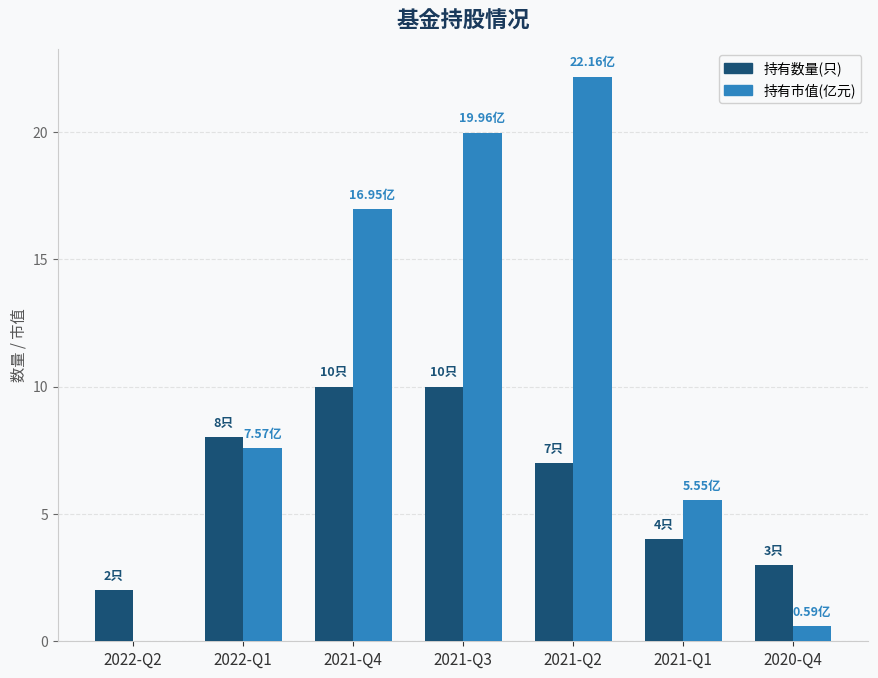

Where does the 持有数量(只) series first go above 7?

2022-Q1